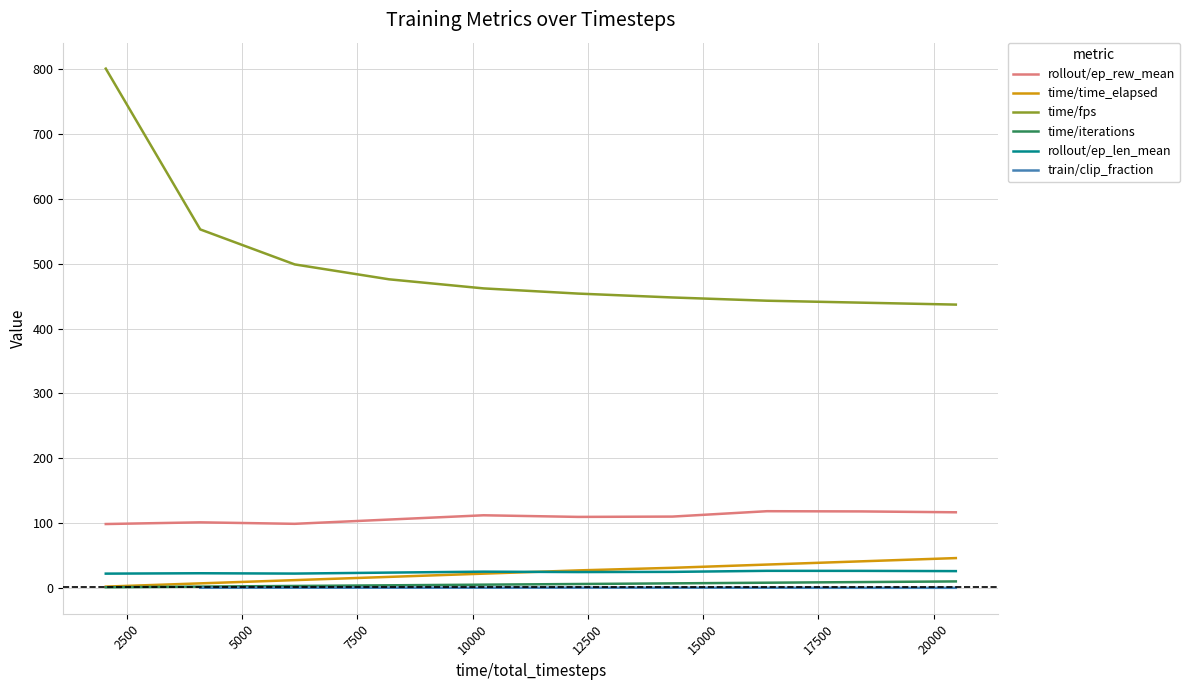

True or false: time/fps and rollout/ep_len_mean intersect in this chart.

False